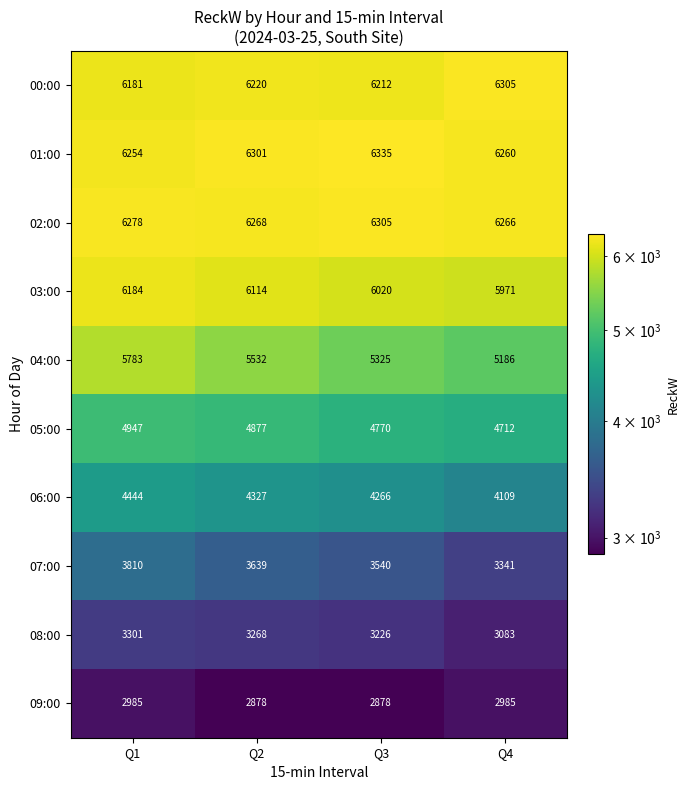

What is the sum of the 00:00 values at Q1 and Q2?

12401